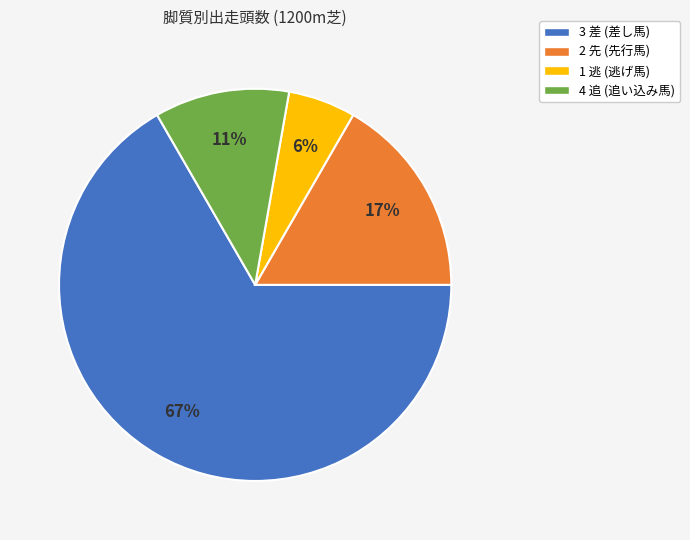

Is the sum of 4 追 and 2 先 greater than half?

No